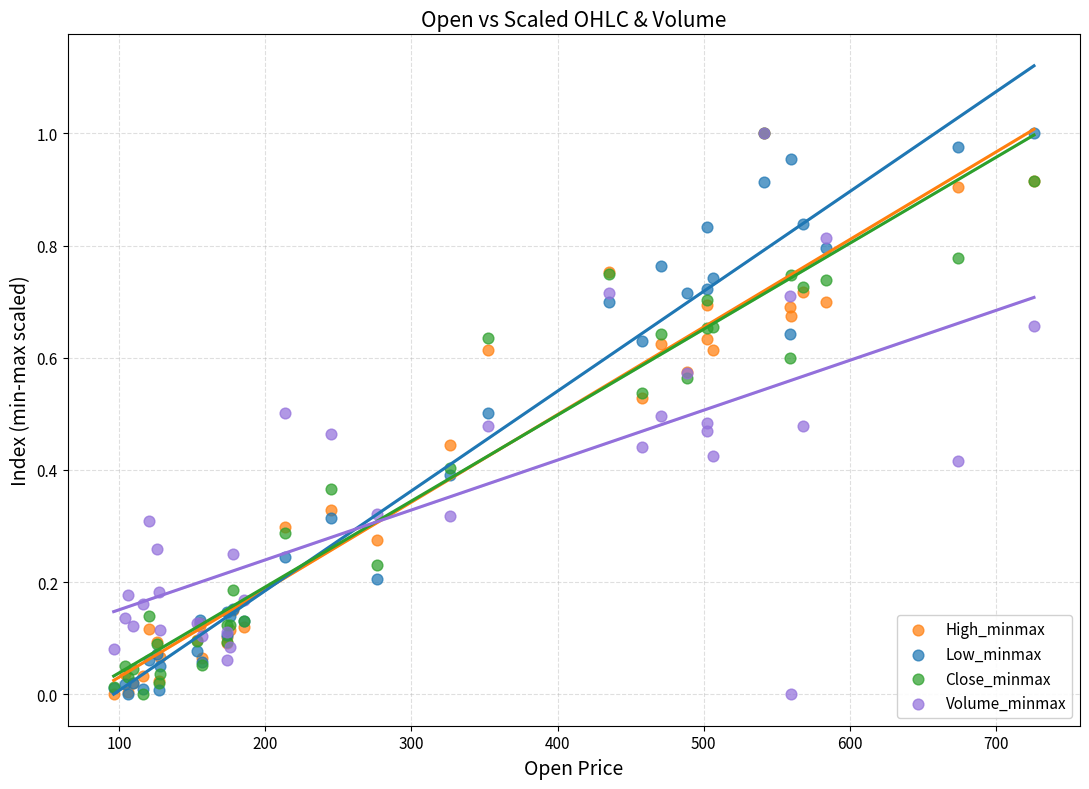

What are all the series names shown in the legend?

High_minmax, Low_minmax, Close_minmax, Volume_minmax